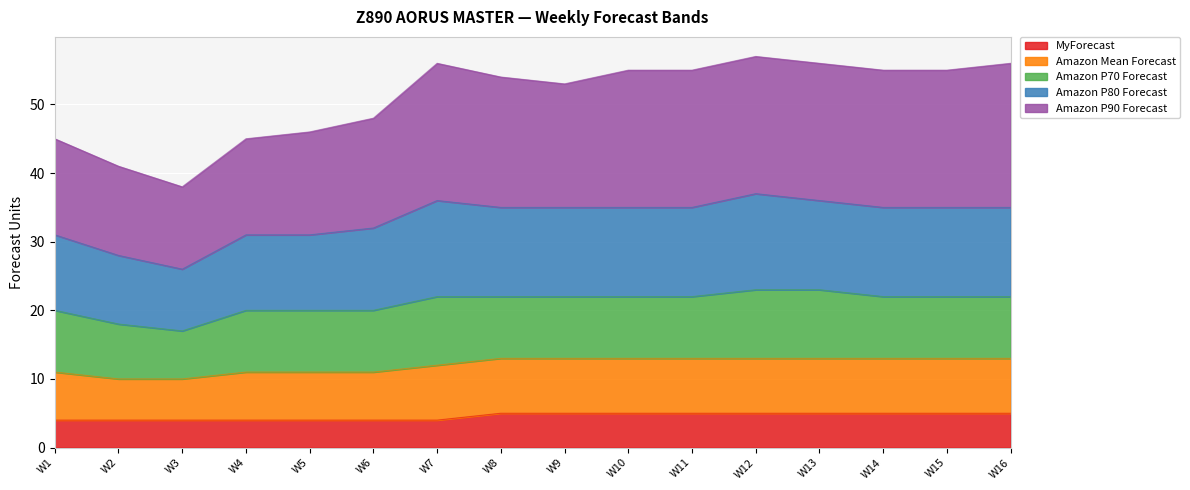

The value of MyForecast at W12 is 2. True or false?

False